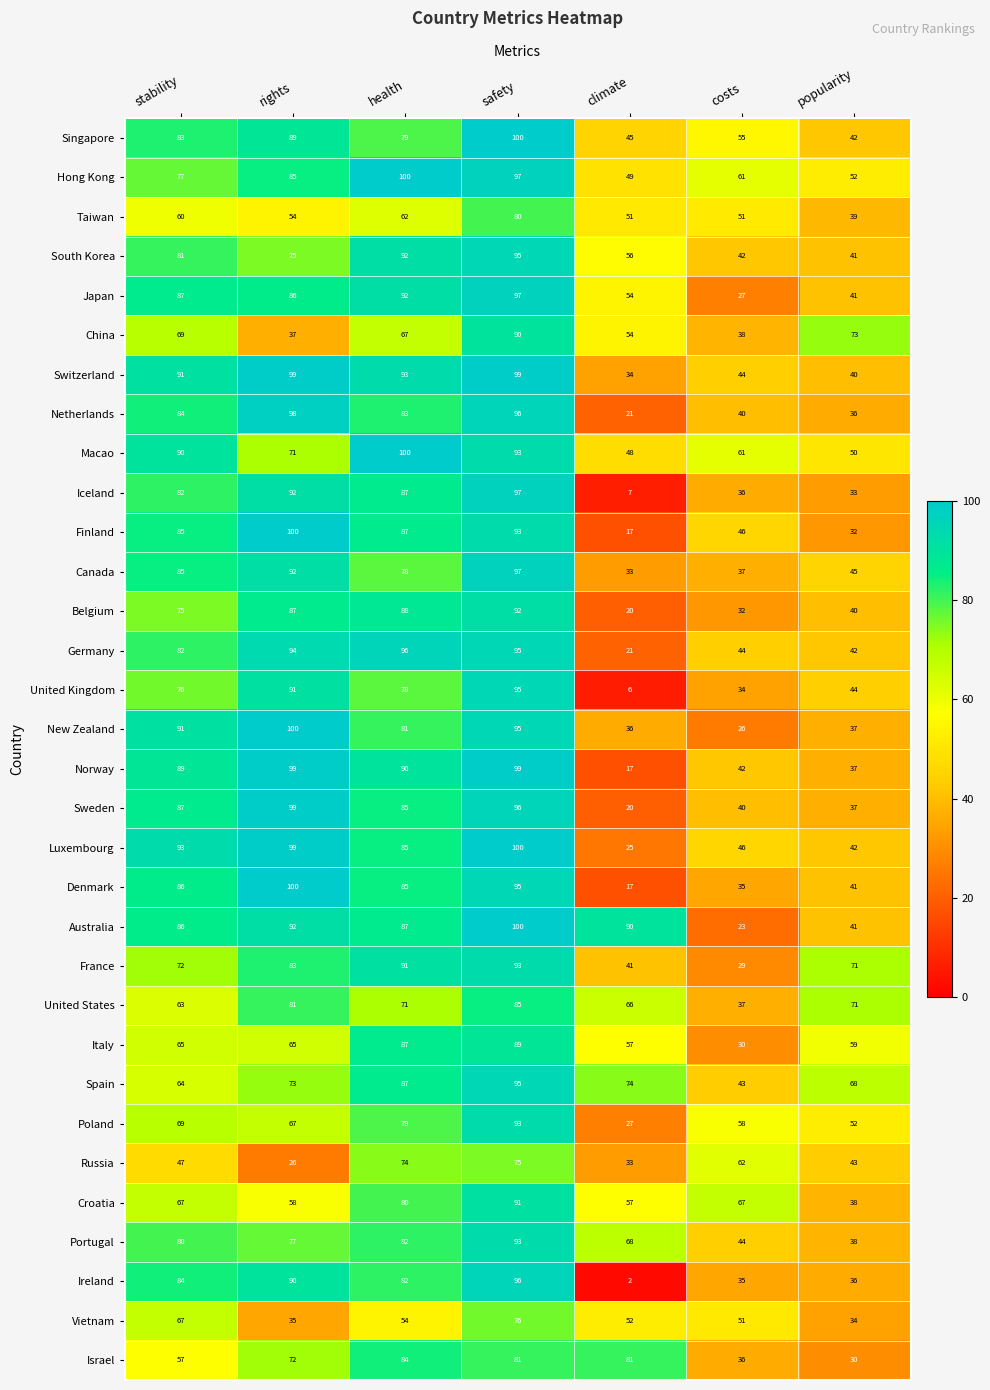

Which series changed the most between rights and climate?

Ireland